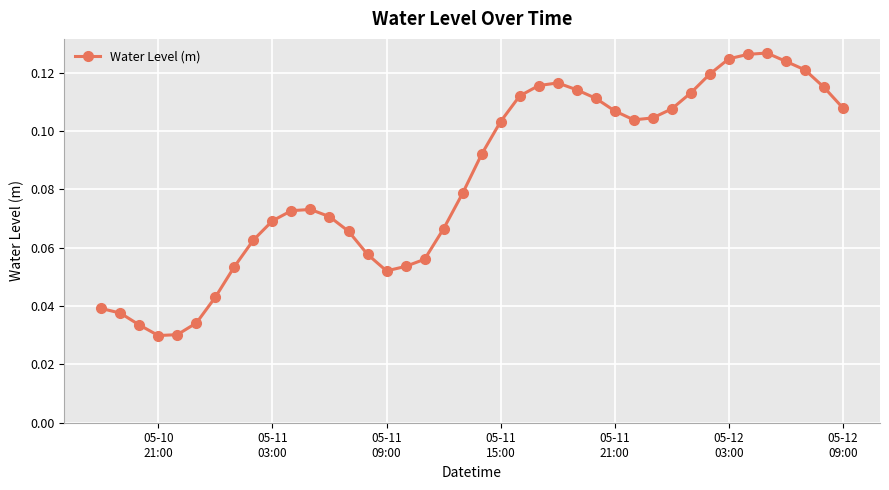

True or false: the data has more than 0 interior local peaks.

True